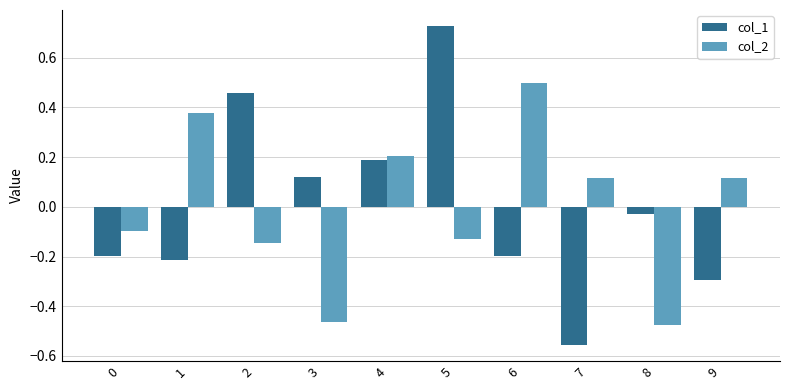

How many bars are there in total?

20